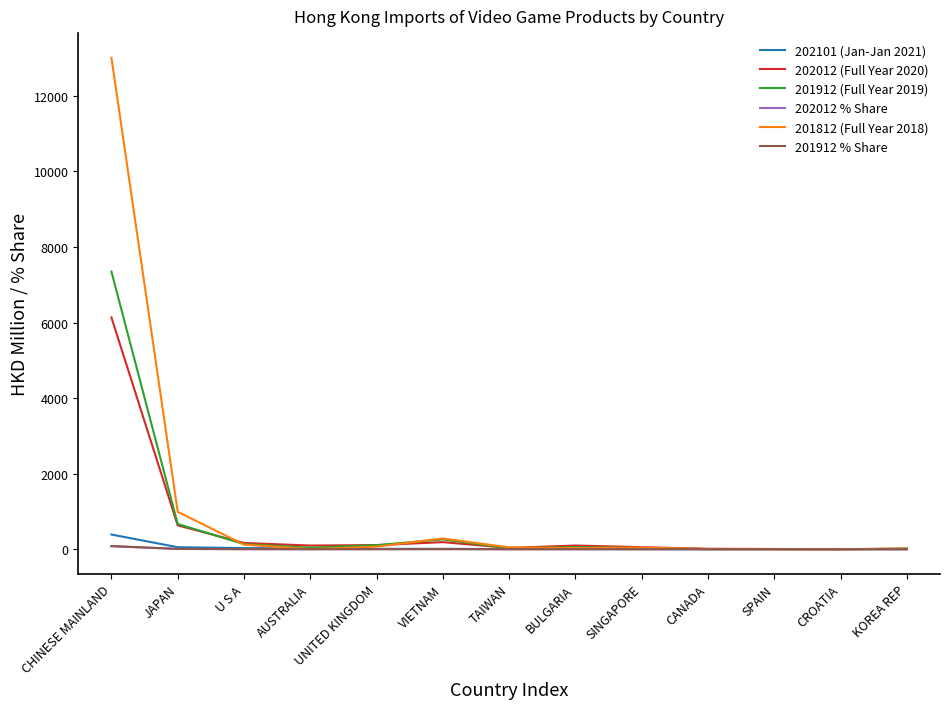

Which series has the largest range (max minus min)?

201812 (Full Year 2018)